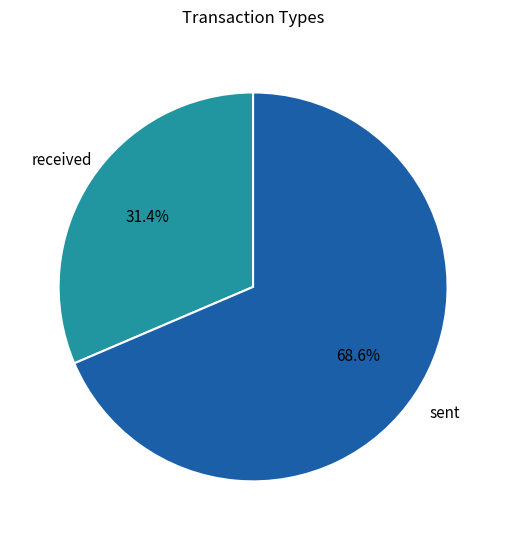

What percentage do received and sent together represent?

100.0%